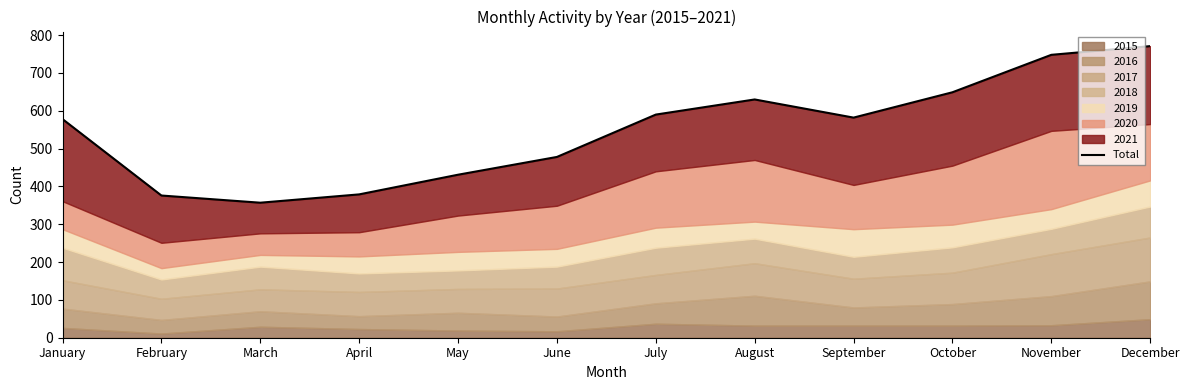

How many values are below 582?

6